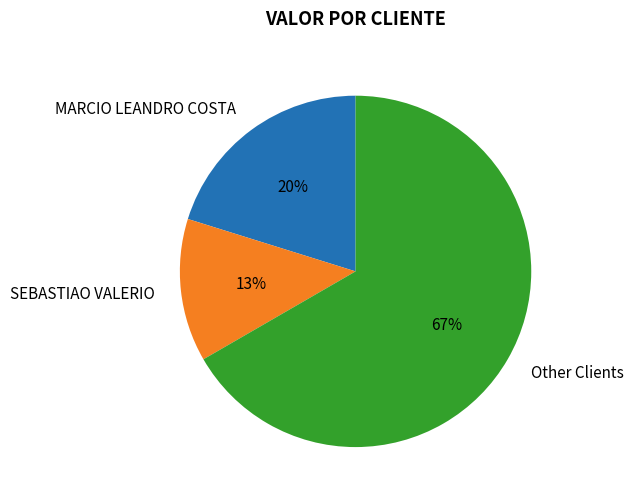

To the nearest percent, what portion does MARCIO LEANDRO COSTA represent?

20%